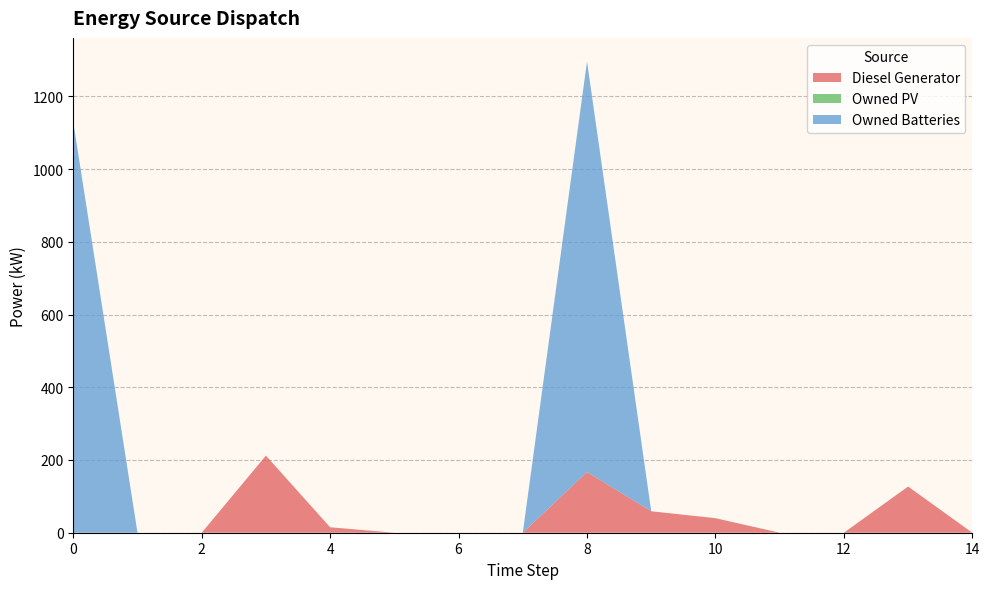

Reading right to left, list all the values displayed in this chart.

Diesel Generator: 14=0	13=127	12=0	11=0	10=40	9=59	8=167	7=0	6=0	5=0	4=15	3=212	2=0	1=0	0=0
Owned PV: 14=0	13=0	12=0	11=0	10=0	9=0	8=0	7=0	6=0	5=0	4=0	3=0	2=0	1=0	0=0
Owned Batteries: 14=0	13=0	12=0	11=0	10=0	9=0	8=1129	7=0	6=0	5=0	4=0	3=0	2=0	1=0	0=1129